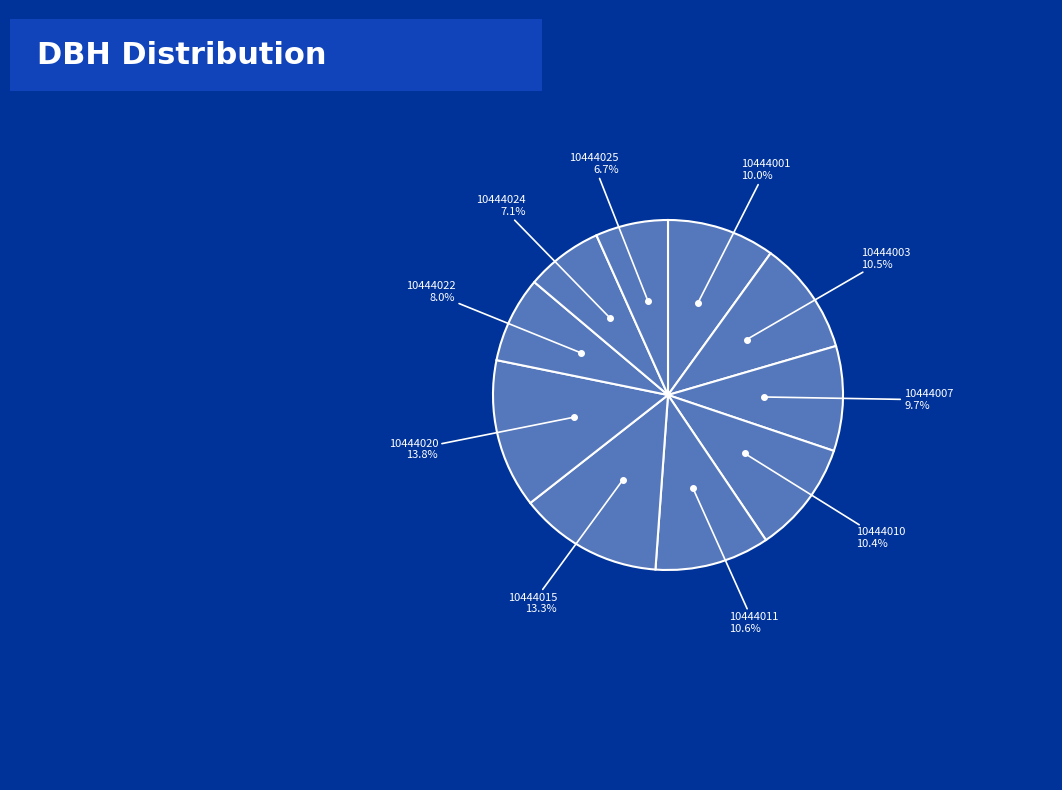

Rank the categories by value from highest to lowest.

10444020, 10444015, 10444011, 10444003, 10444010, 10444001, 10444007, 10444022, 10444024, 10444025